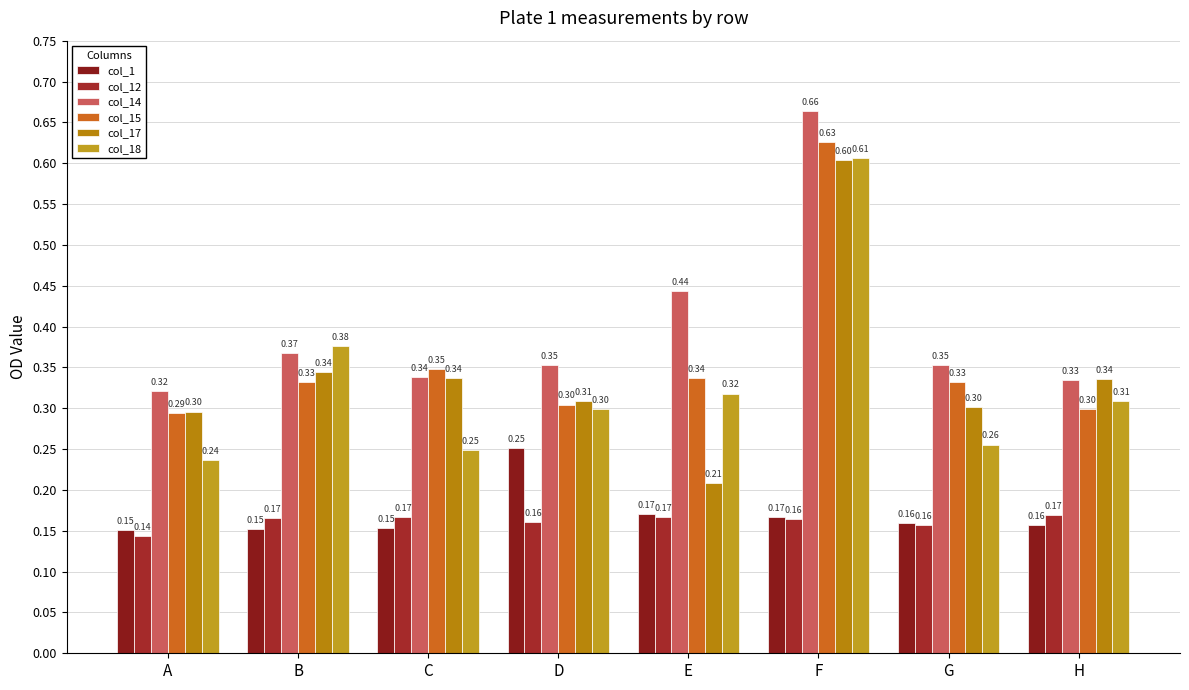

Which label corresponds to the smallest value in the chart?

A